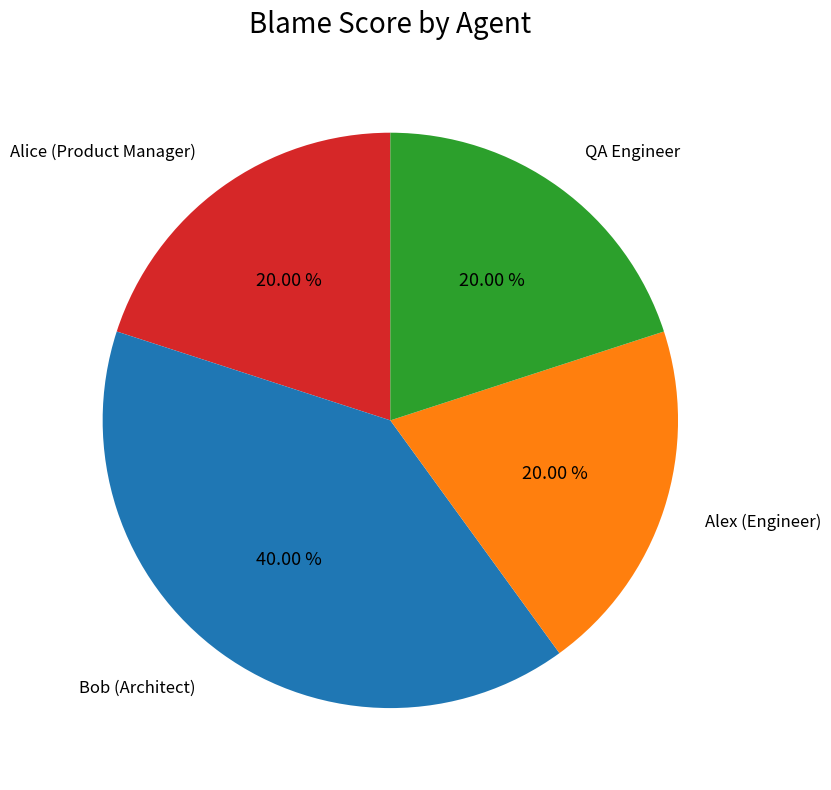

Is there any slice that represents more than half of the pie?

No